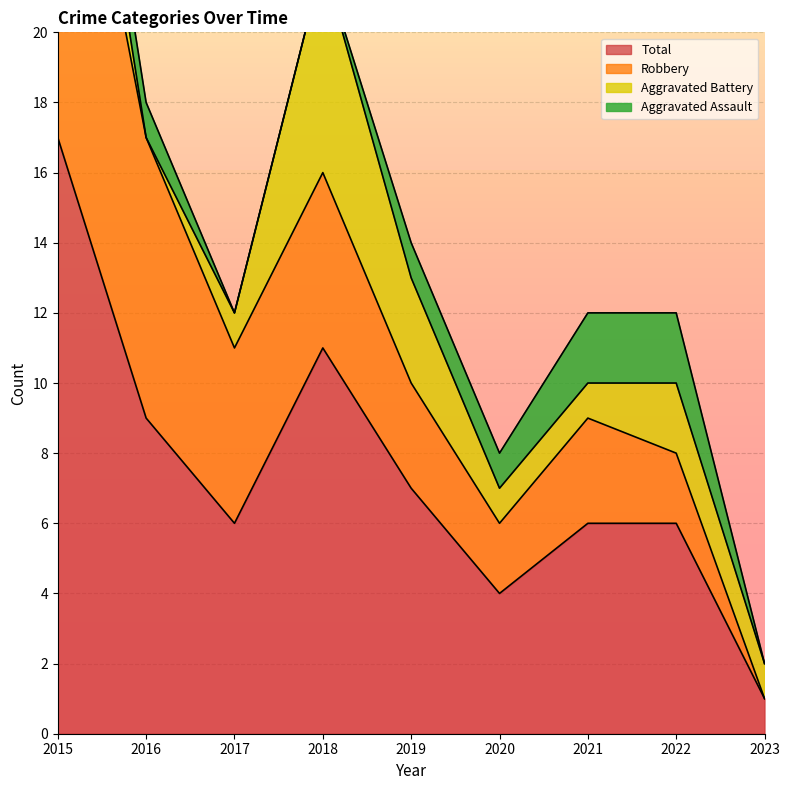

Rank the series at 2022 from highest to lowest value.

Total, Aggravated Assault, Aggravated Battery, Robbery